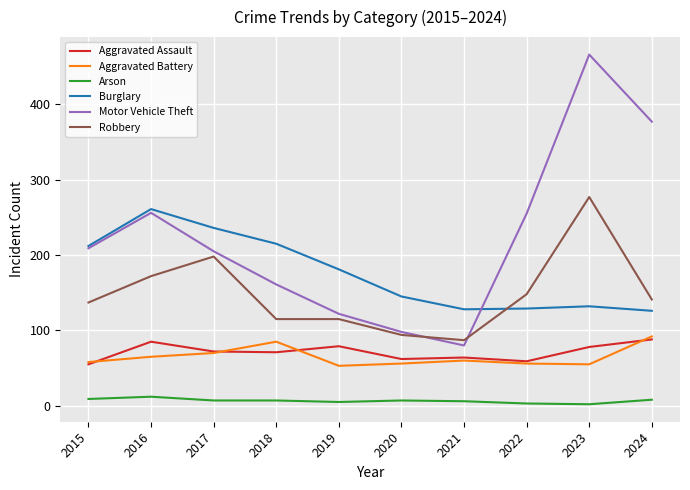

True or false: Aggravated Battery and Robbery intersect in this chart.

False